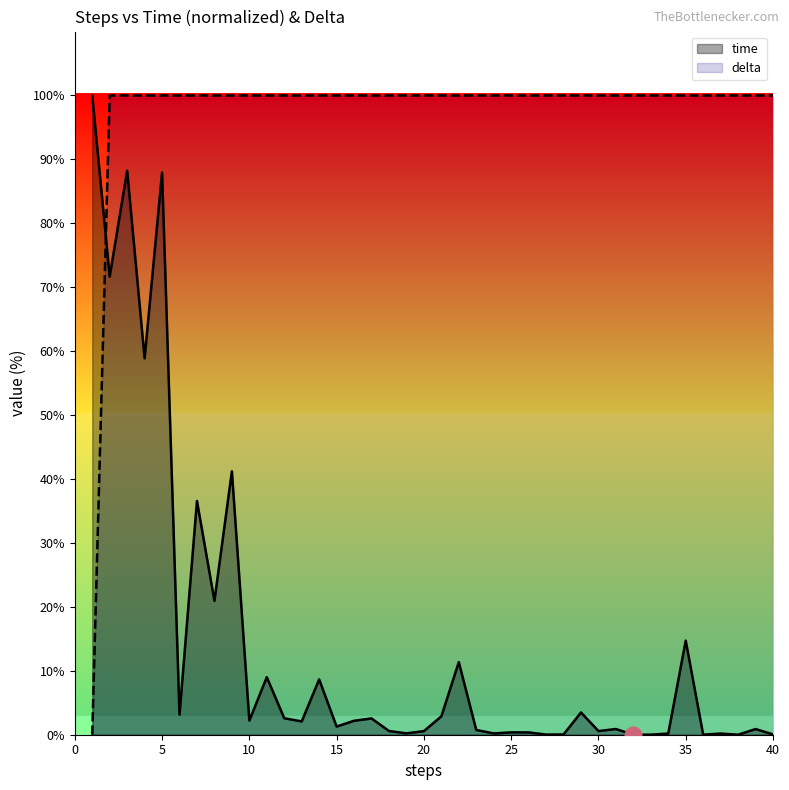

Is the value of time at 14 greater than the value of delta at 12?

No